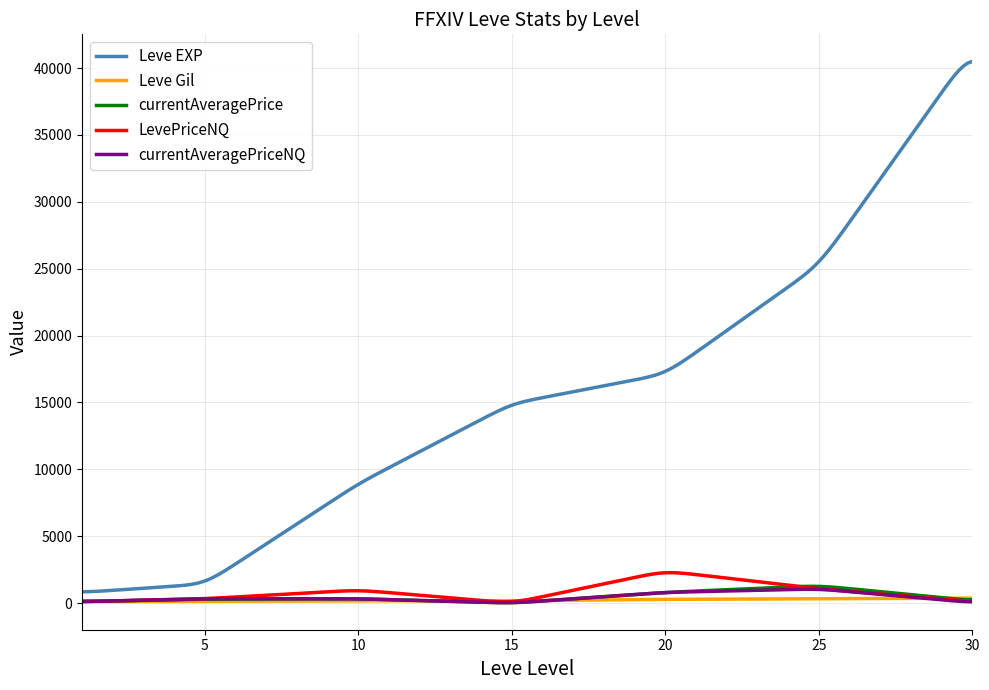

Which series has the largest total across all categories?

Leve EXP